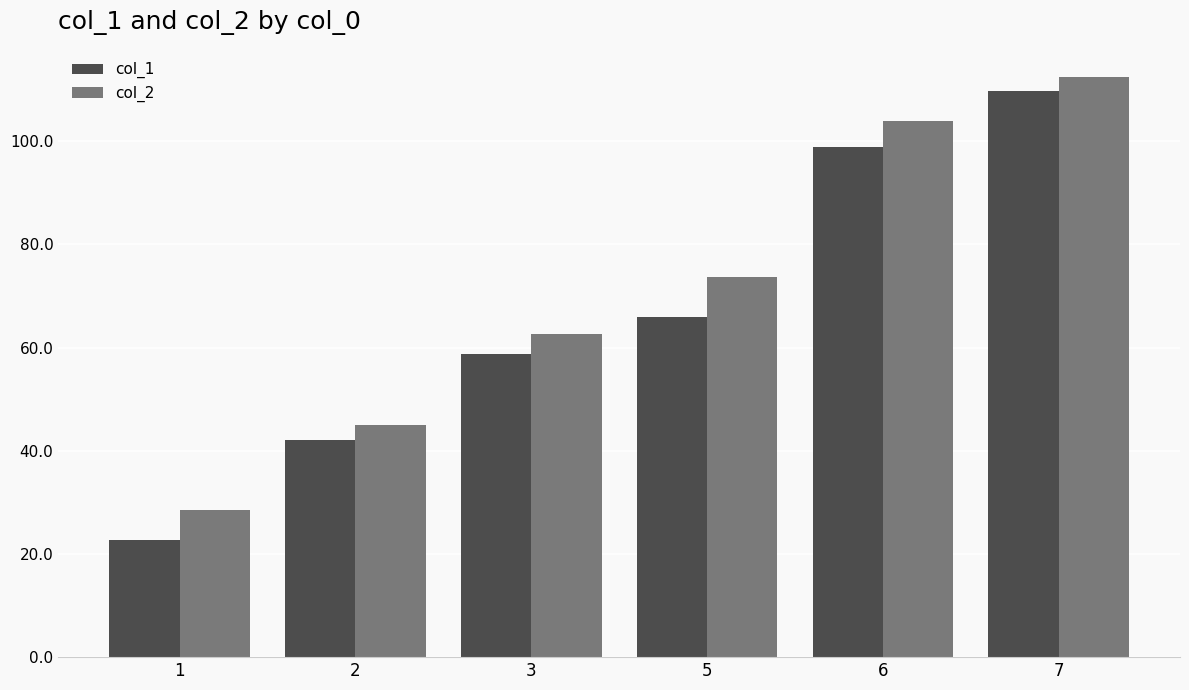

What is the average value of the col_1 series?

66.3